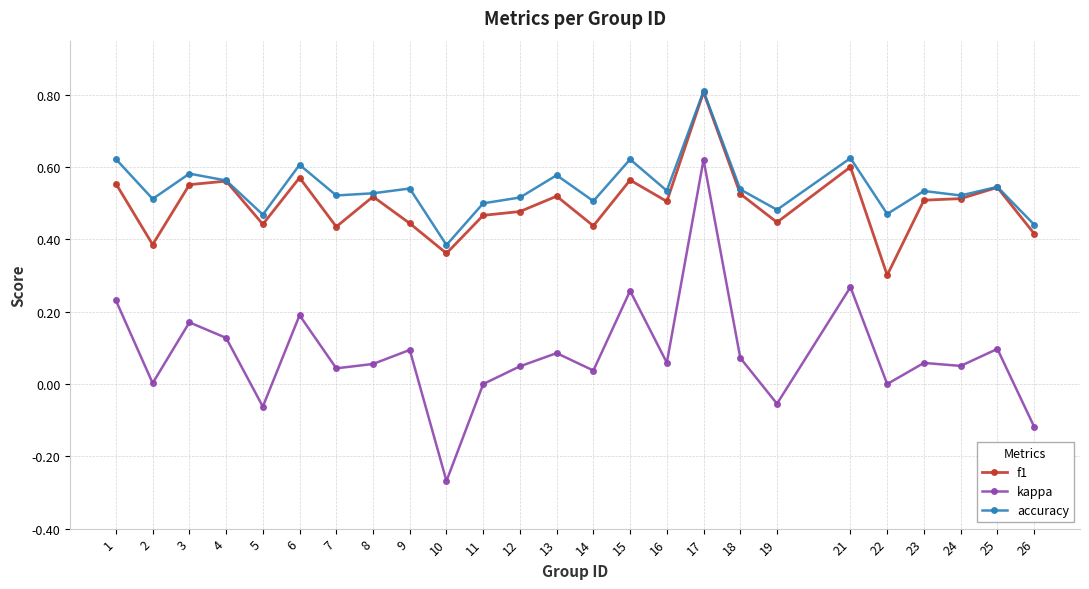

Rank the series at 7 from highest to lowest value.

accuracy, f1, kappa